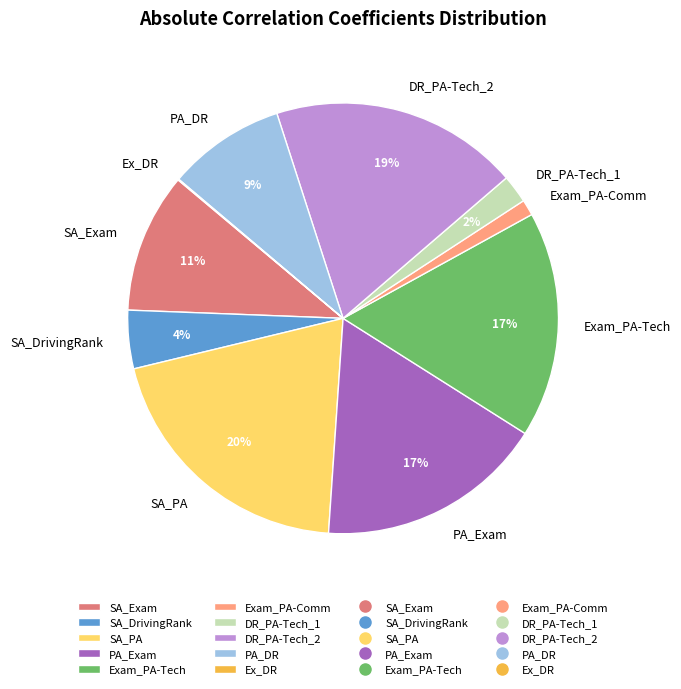

To the nearest percent, what is the average slice percentage?

10%